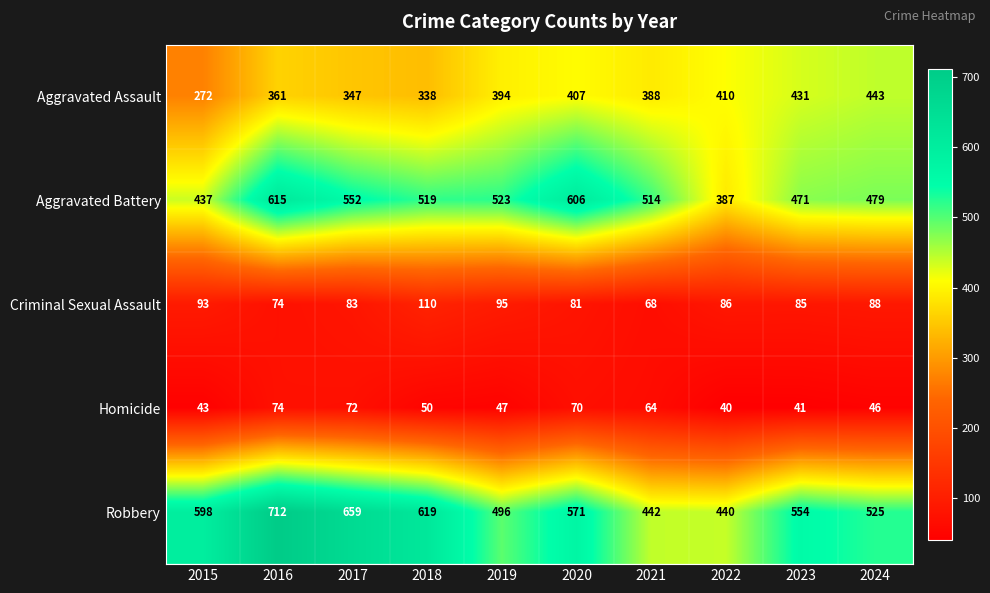

At how many categories does at least one series exceed 119?

10